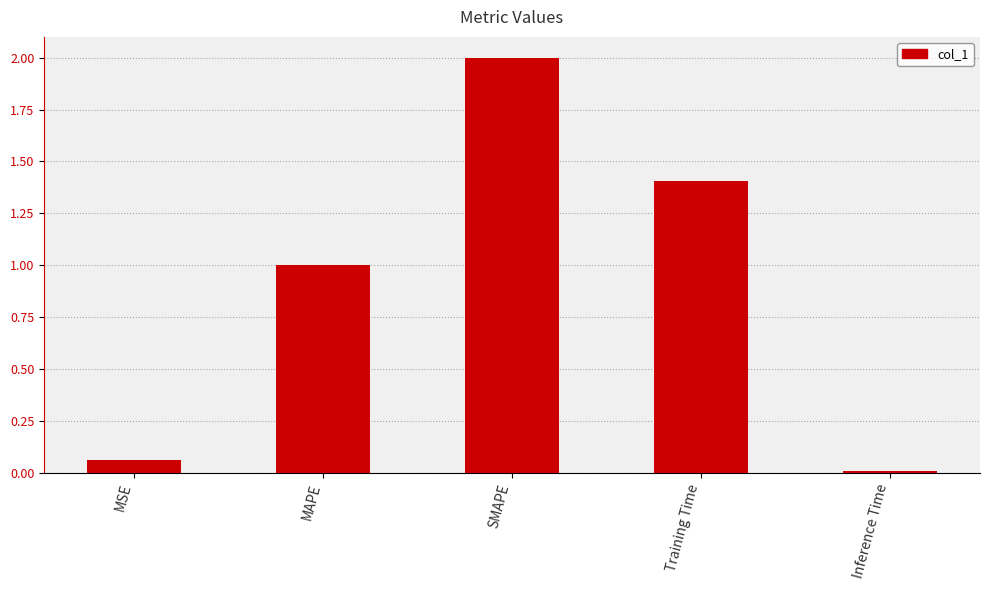

What is the label of the 2nd bar from the left?

MAPE